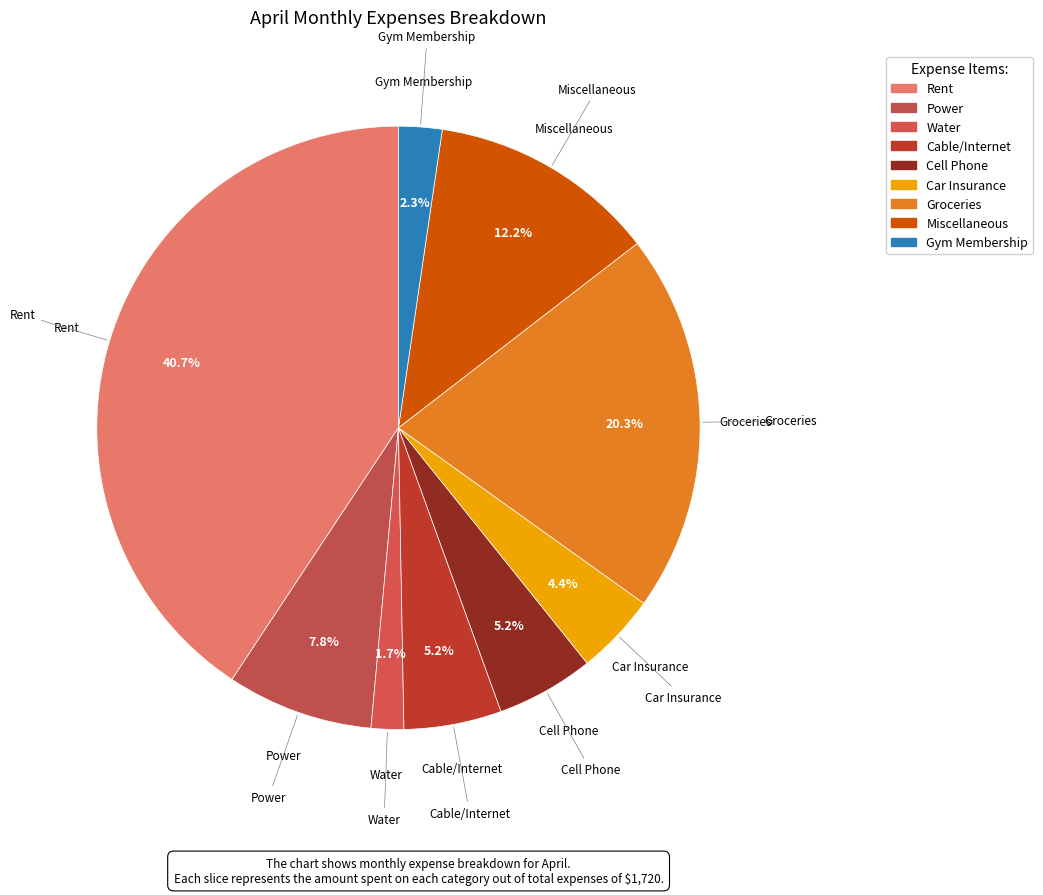

What percentage do Groceries and Gym Membership together represent?

22.7%